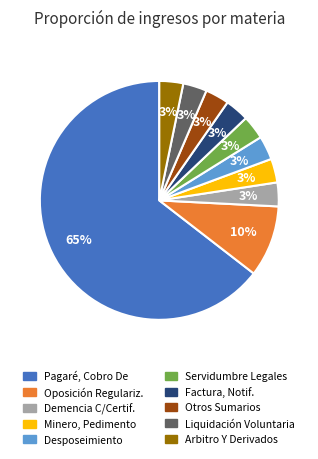

To the nearest percent, what is the average slice percentage?

10%